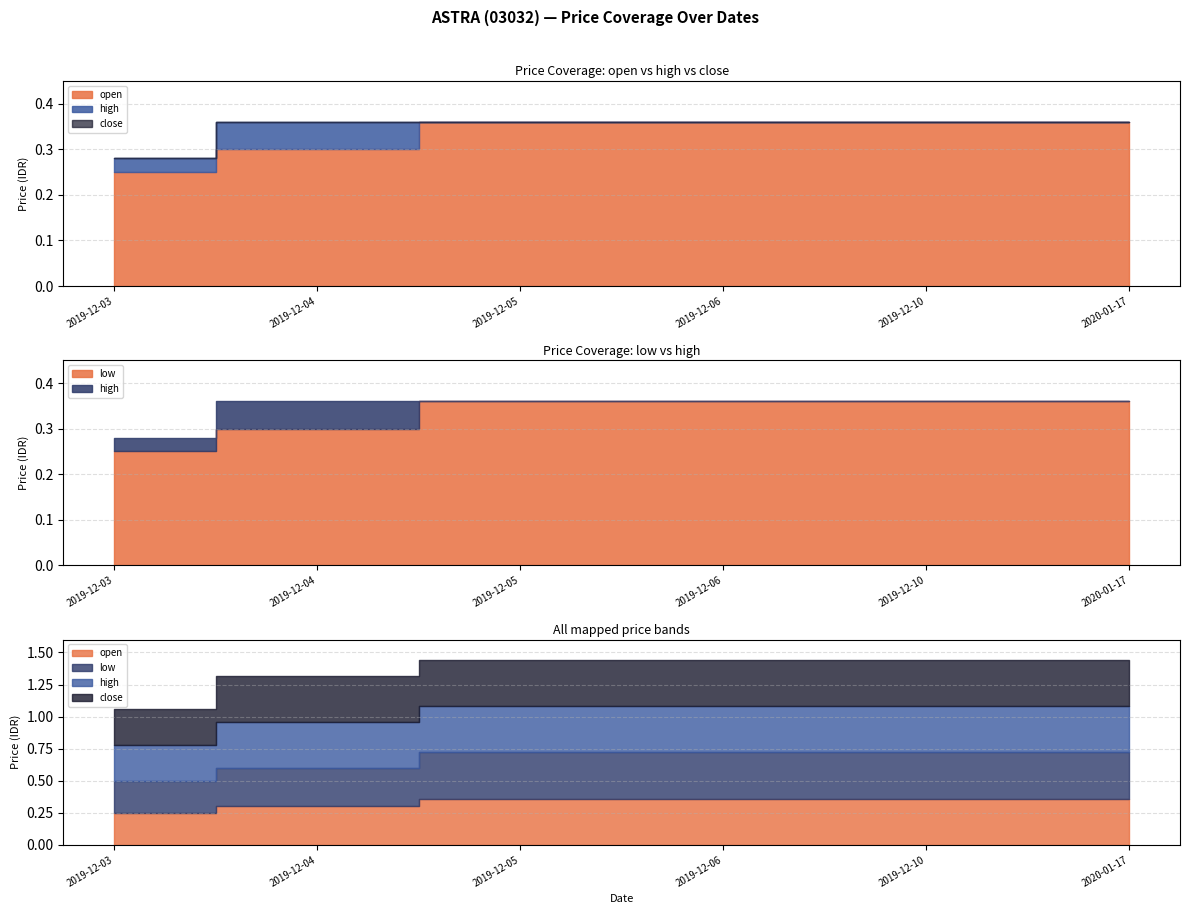

What is the value of the close point at the 3rd from the left?

0.4